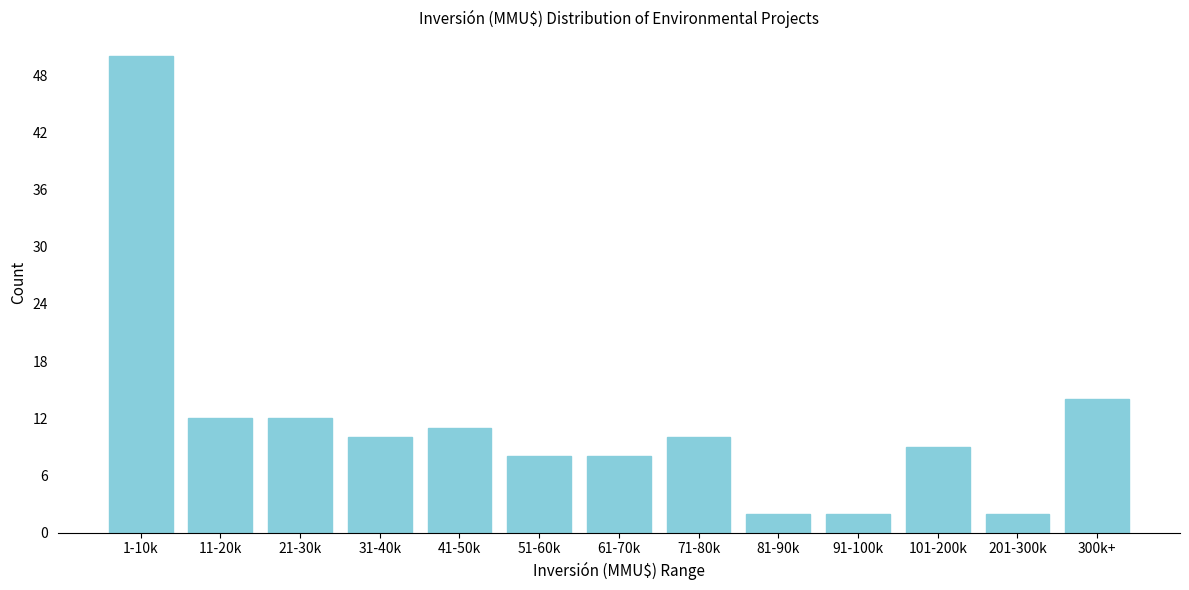

Reading left to right, extract all data points from this chart.

50	12	12	10	11	8	8	10	2	2	9	2	14